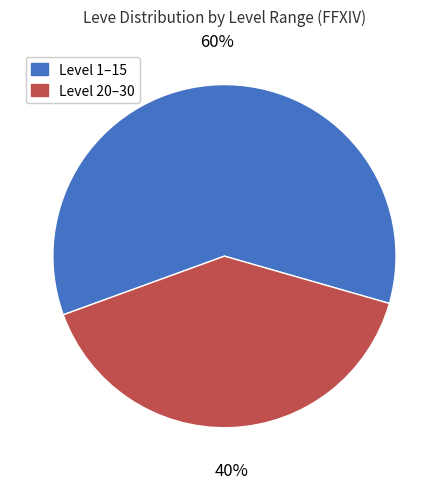

Approximately how many times larger is the value at Level 1–15 compared to Level 20–30?

1.5